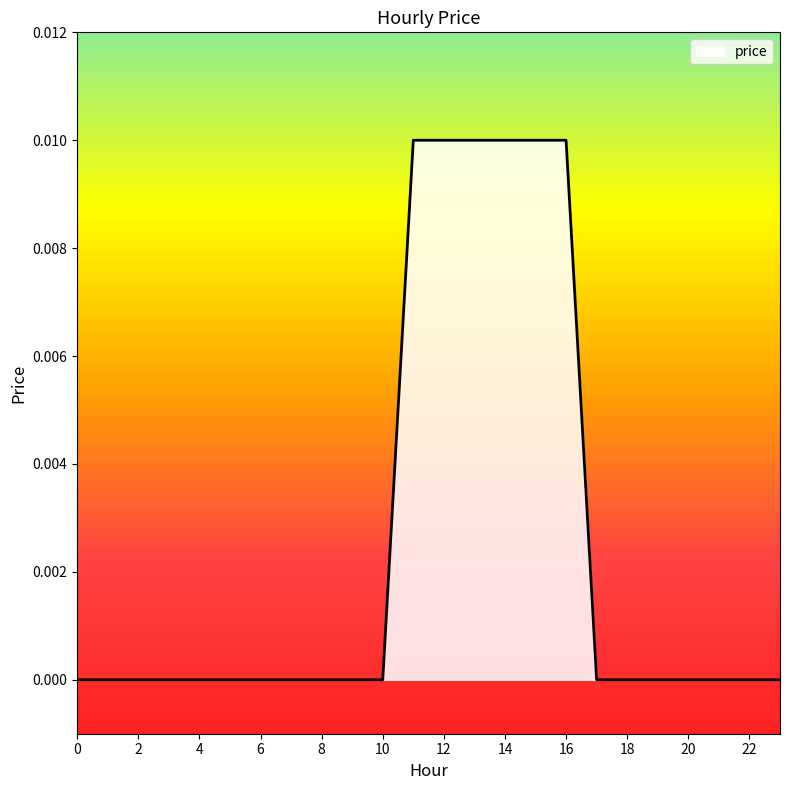

Between 12 and 6, which is larger?

12